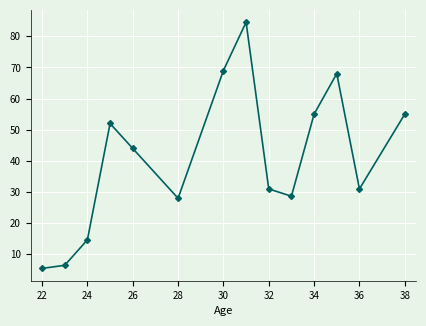

What is the smallest value displayed?

5.5